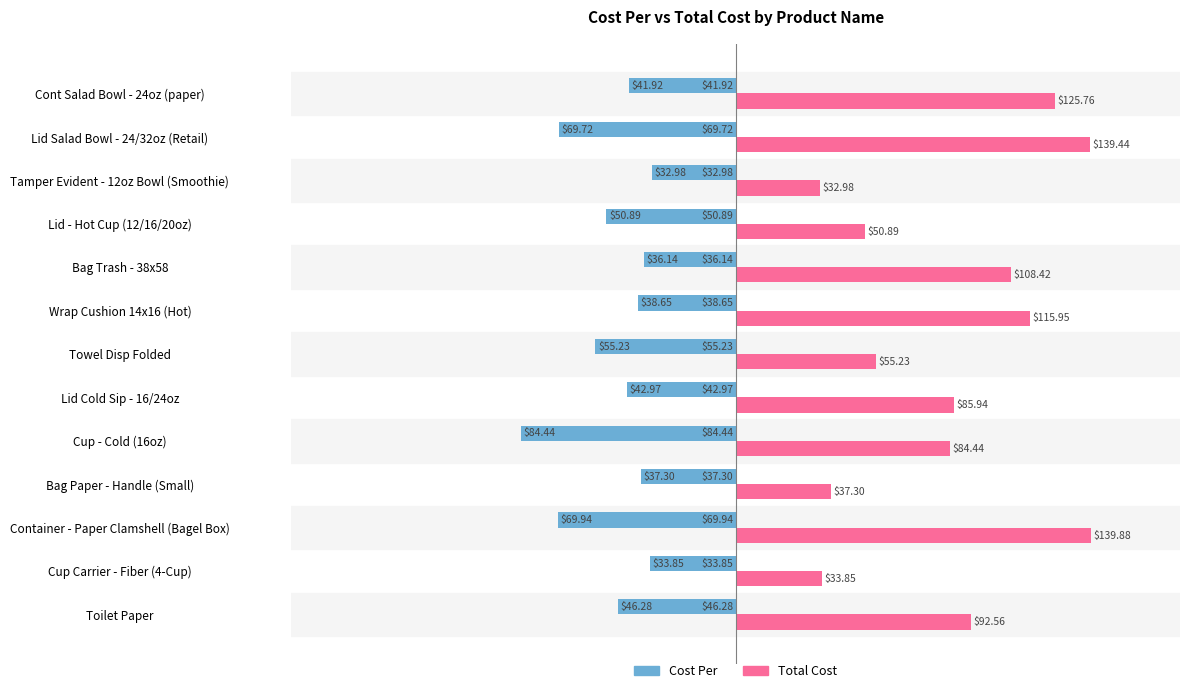

Which label corresponds to the largest value in the chart?

Container - Paper Clamshell (Bagel Box)